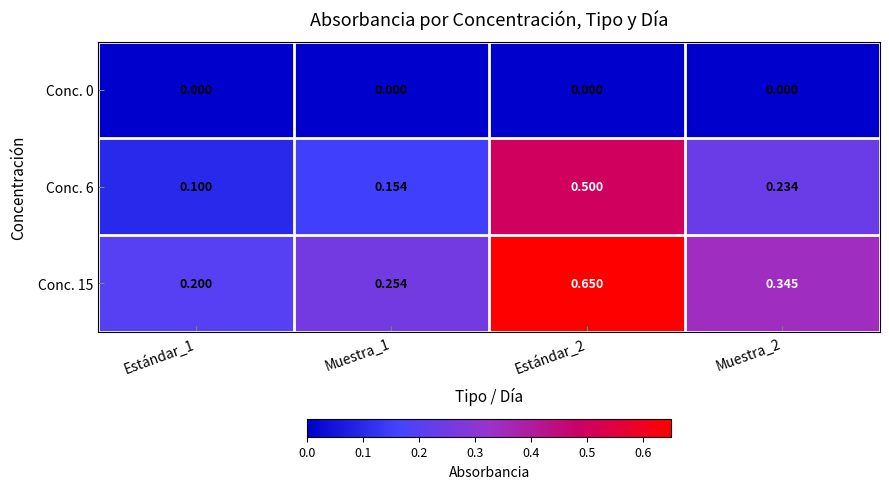

What is the difference between the highest and lowest values at Estándar_2?

0.7